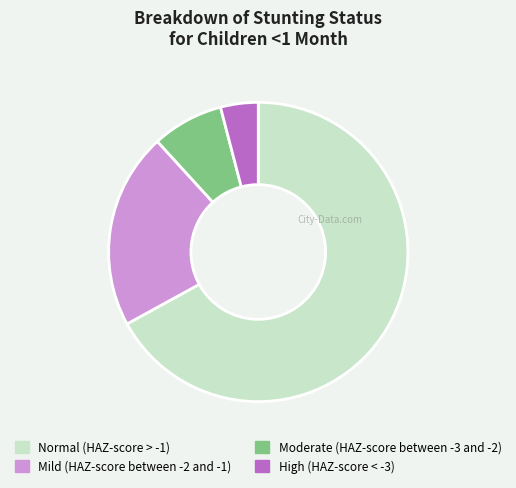

Is the sum of Normal (HAZ-score > -1) and Moderate (HAZ-score between -3 and -2) greater than half?

Yes